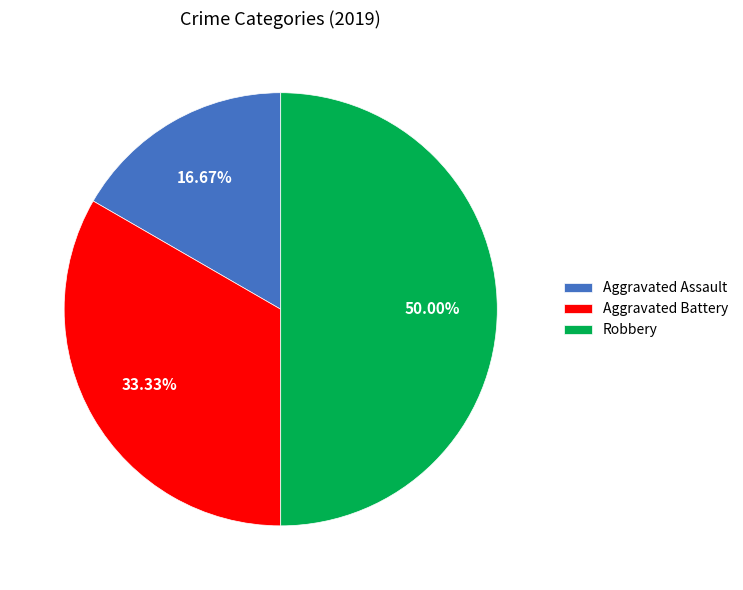

The Aggravated Assault slice represents 17% of the pie. True or false?

True